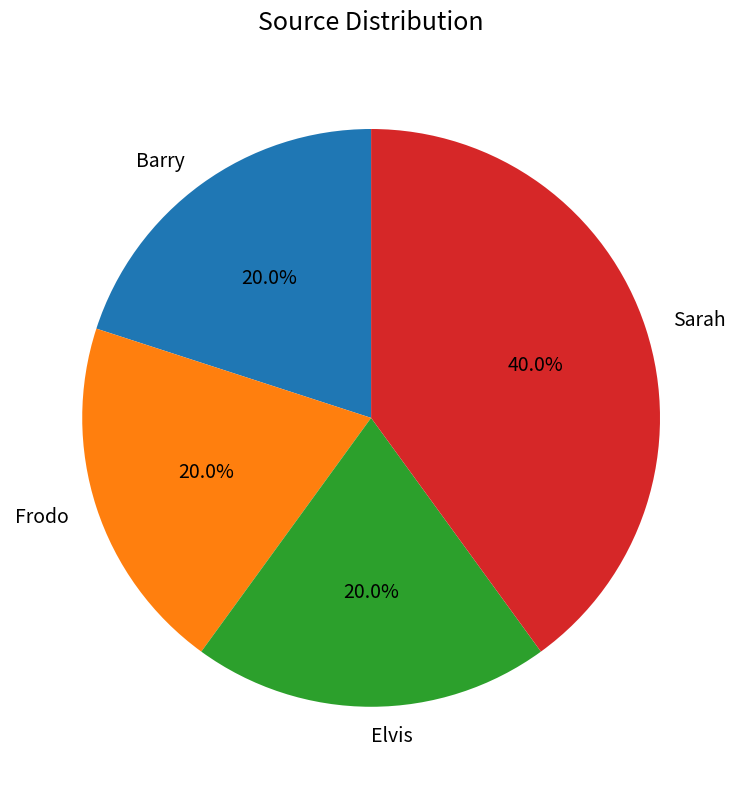

To the nearest percent, what portion does Sarah represent?

40%